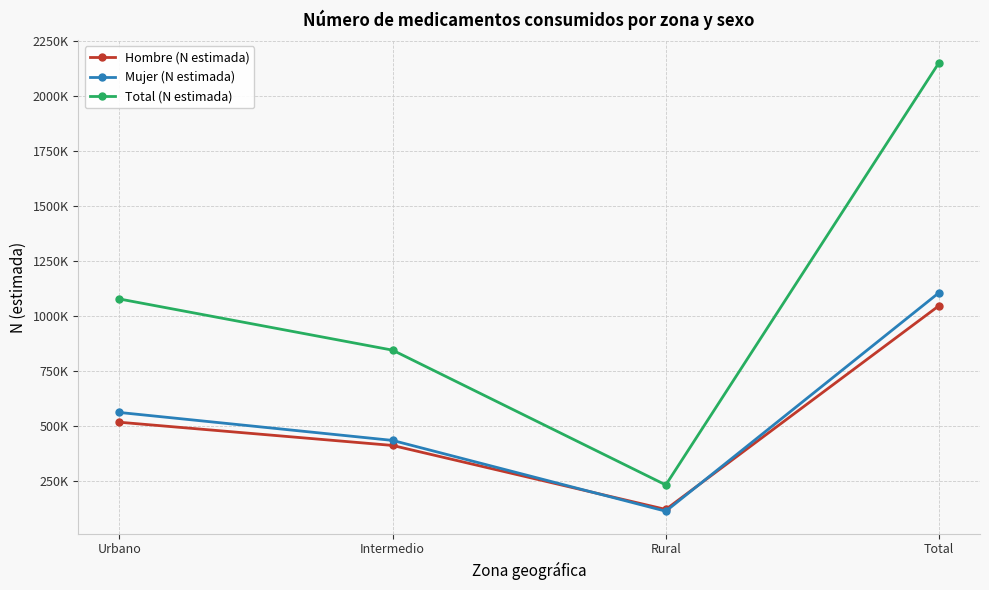

The value of Mujer (N estimada) at Total is 728572. True or false?

False